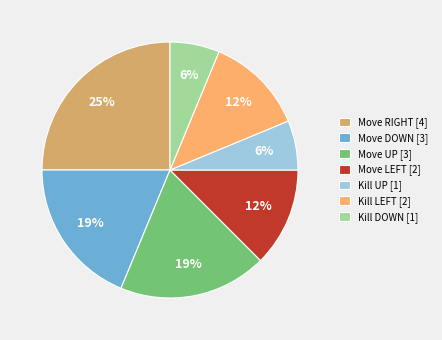

Approximately how many times larger is the value at Move UP compared to Move DOWN?

1.0